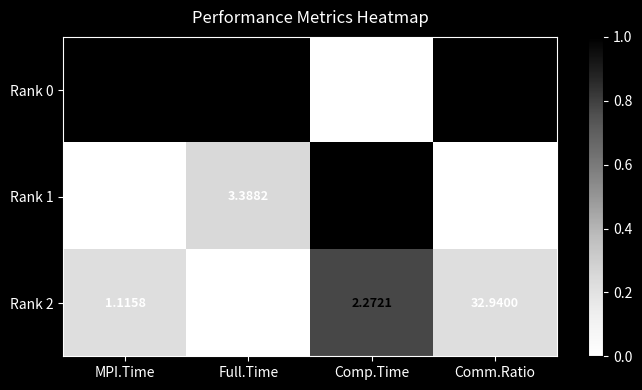

At which category does the chart reach its peak across all series?

Comm.Ratio